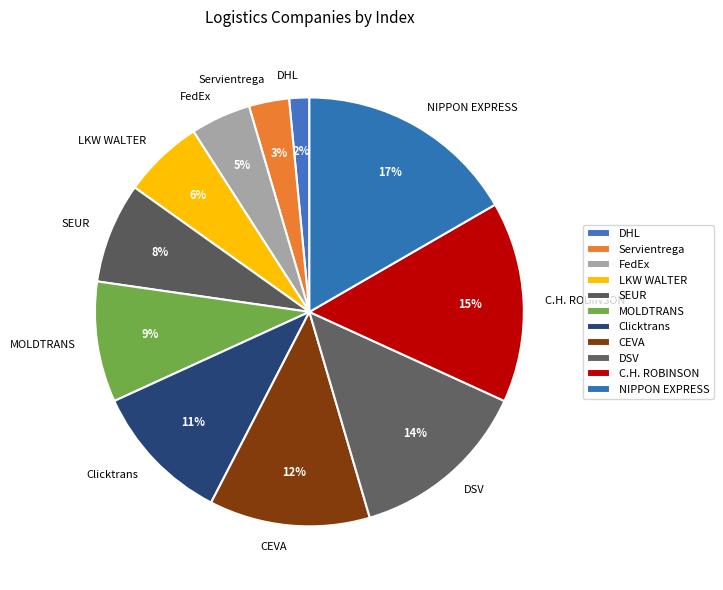

Does MOLDTRANS account for over 50% of the chart?

No